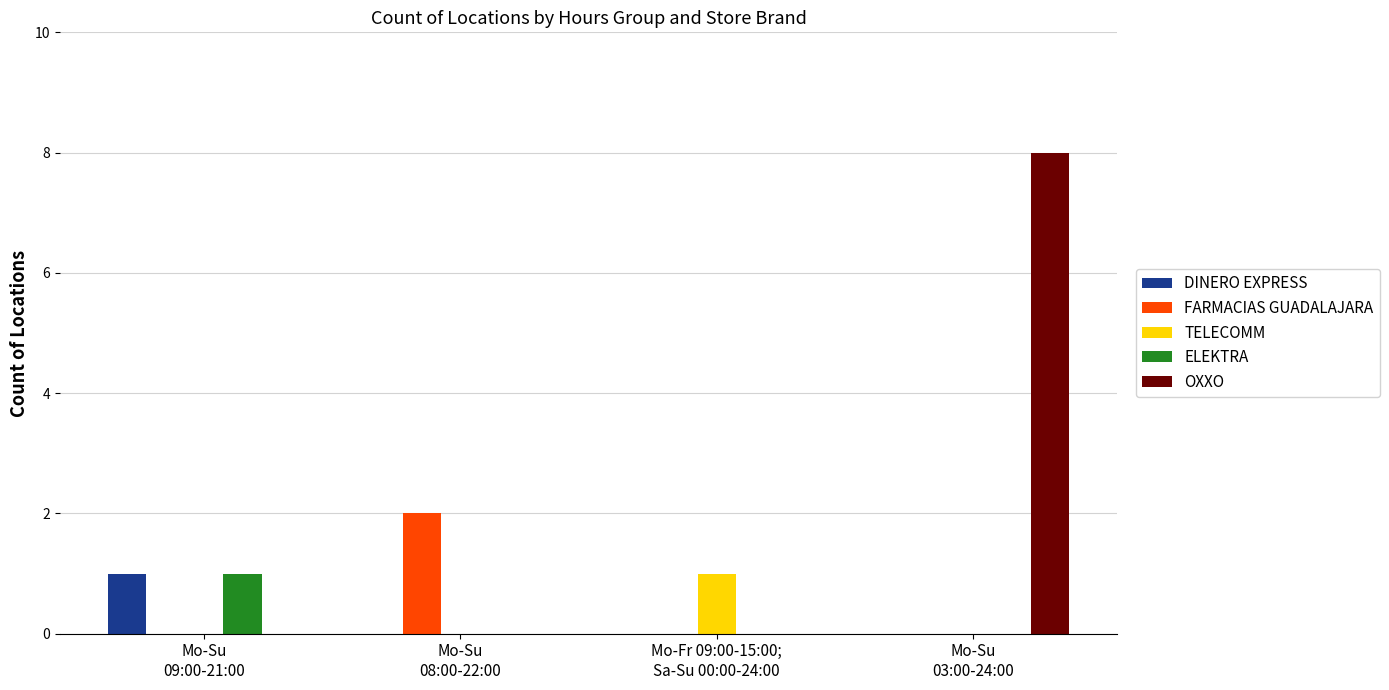

What is the highest value of the OXXO series?

8